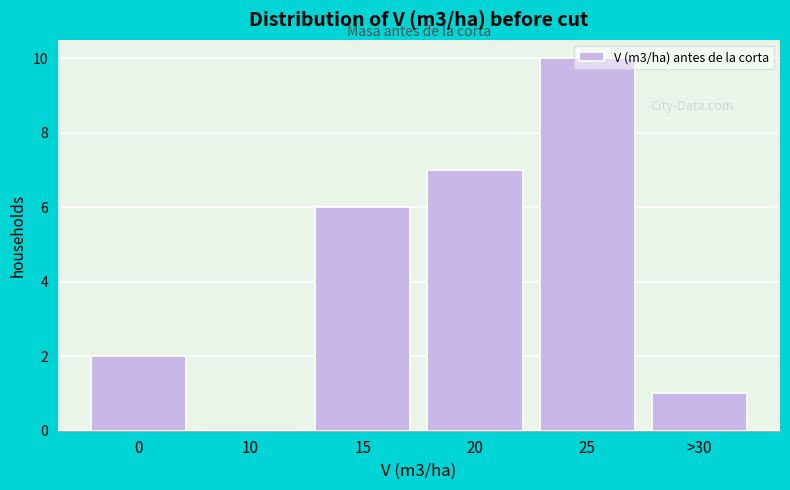

What is the greatest value displayed?

10